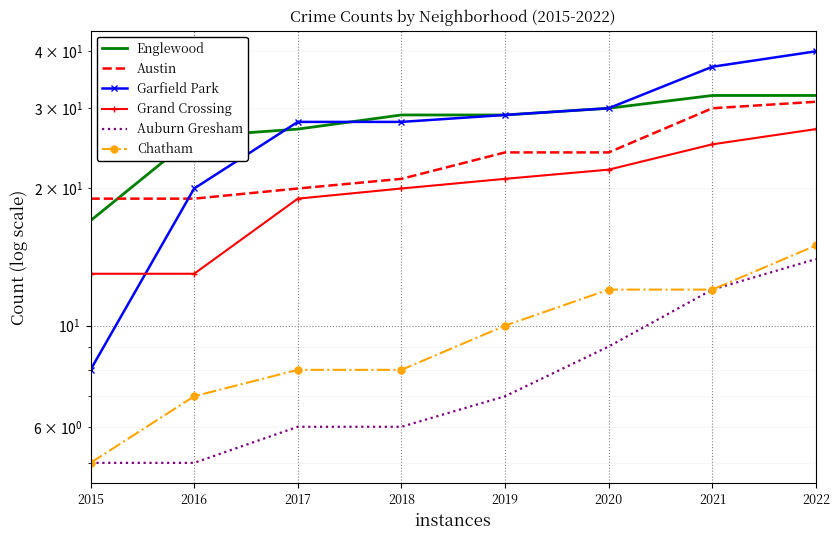

What is the sum of all Auburn Gresham values?

64